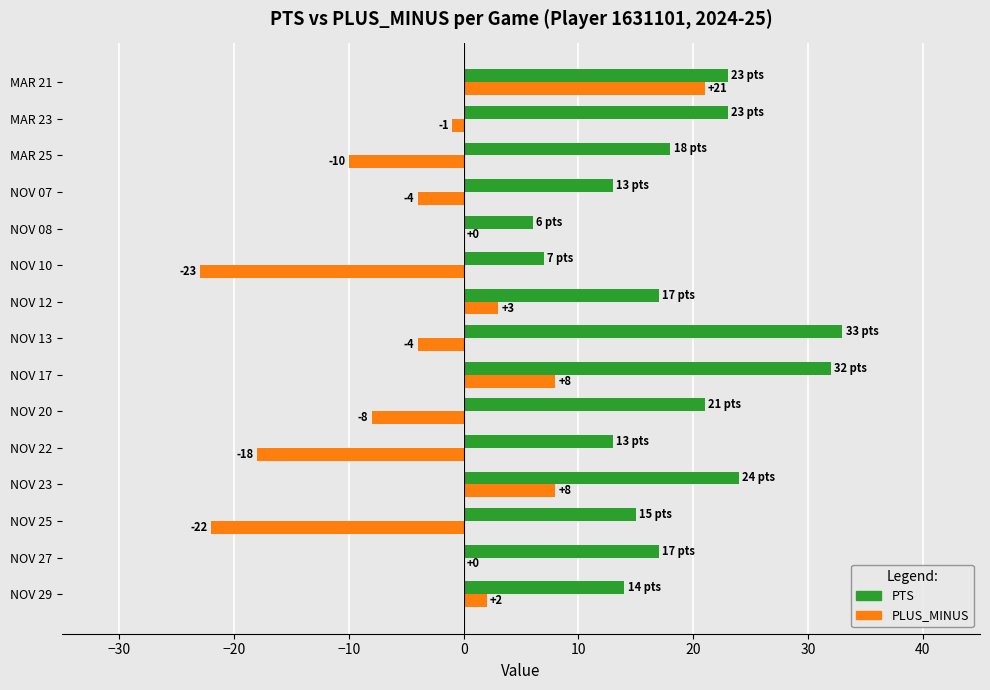

What is the sum of all PTS values?

276